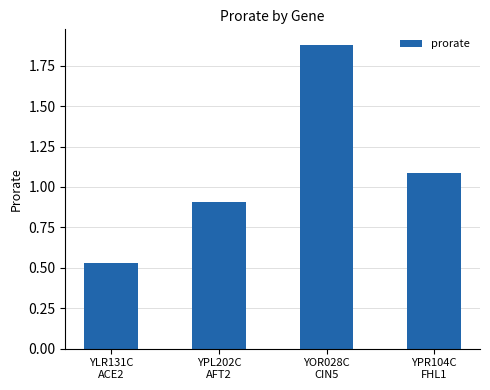

What is the label of the 3rd bar from the left?

YOR028C
CIN5